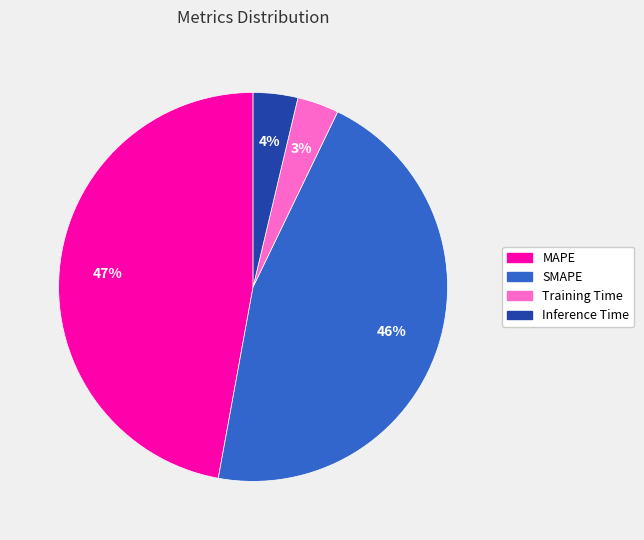

To the nearest percent, what is the average slice percentage?

25%